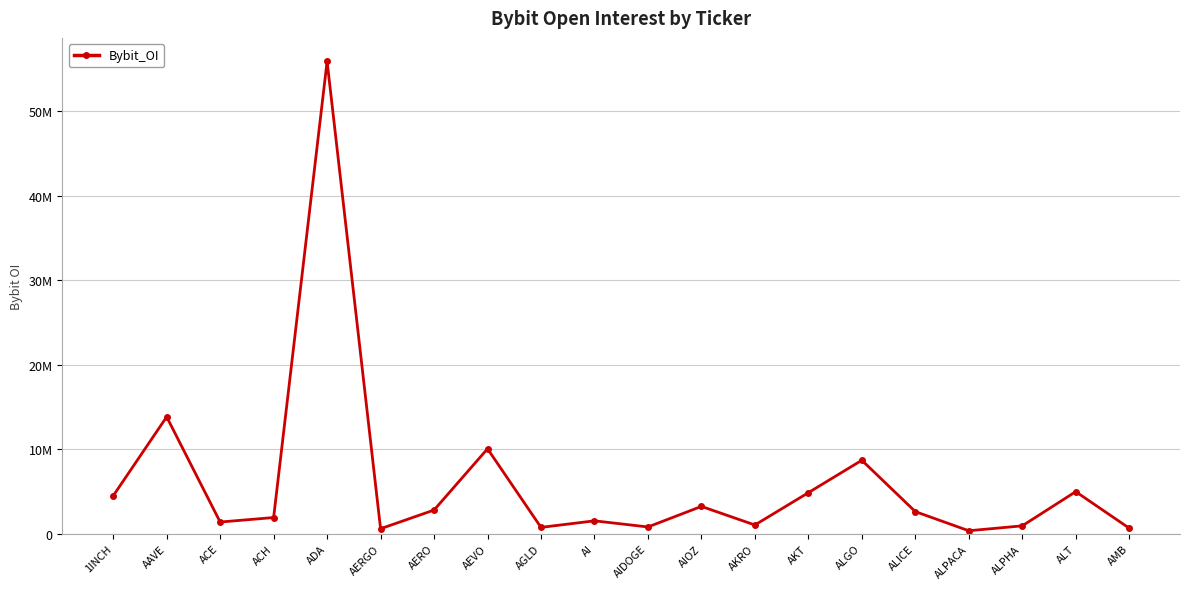

Does the chart have visible grid lines?

Yes